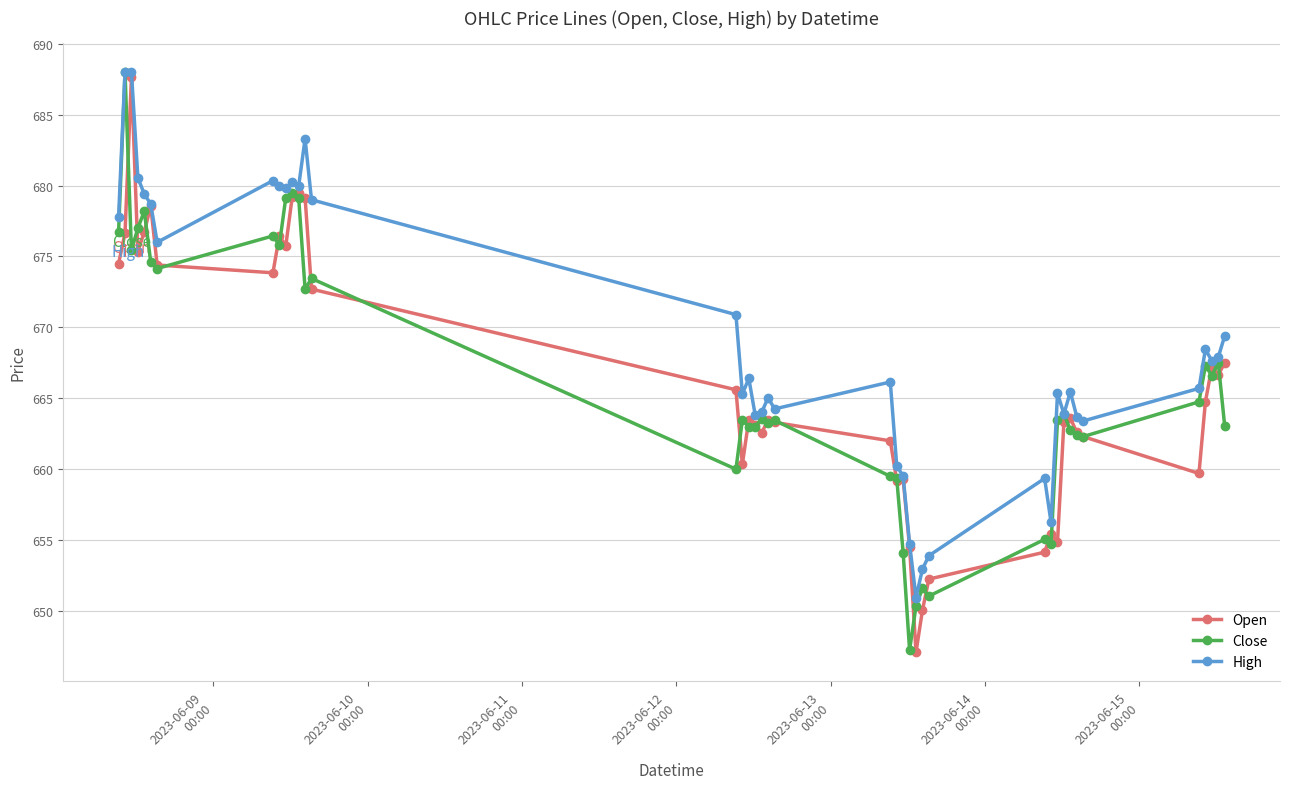

What is the minimum value shown in the chart?

647.1